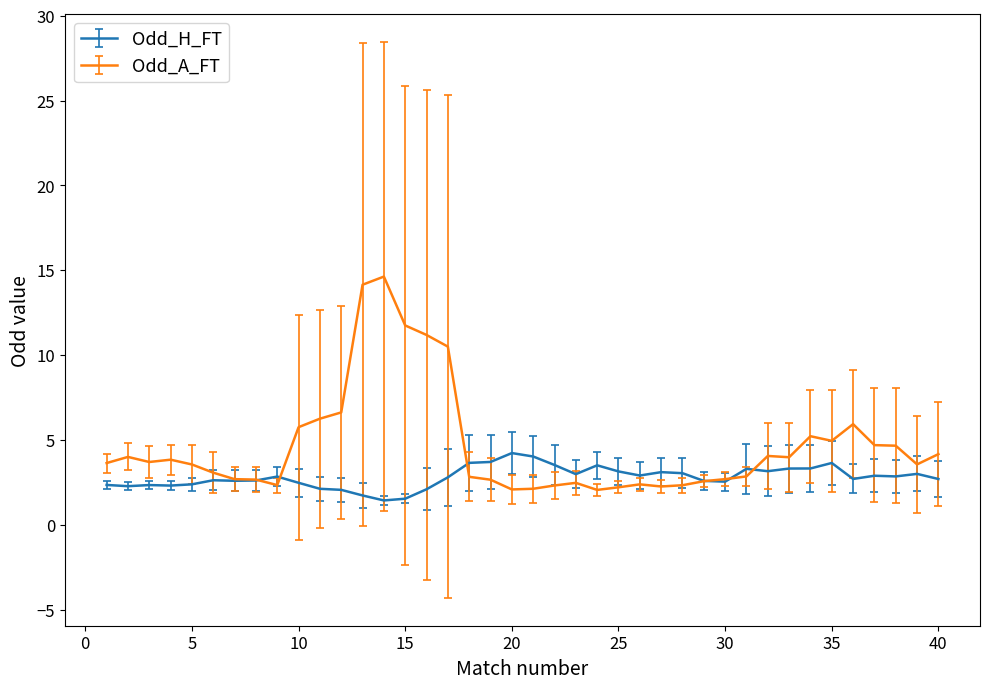

What is the value of the Odd_A_FT point at the 7th from the left?

2.7